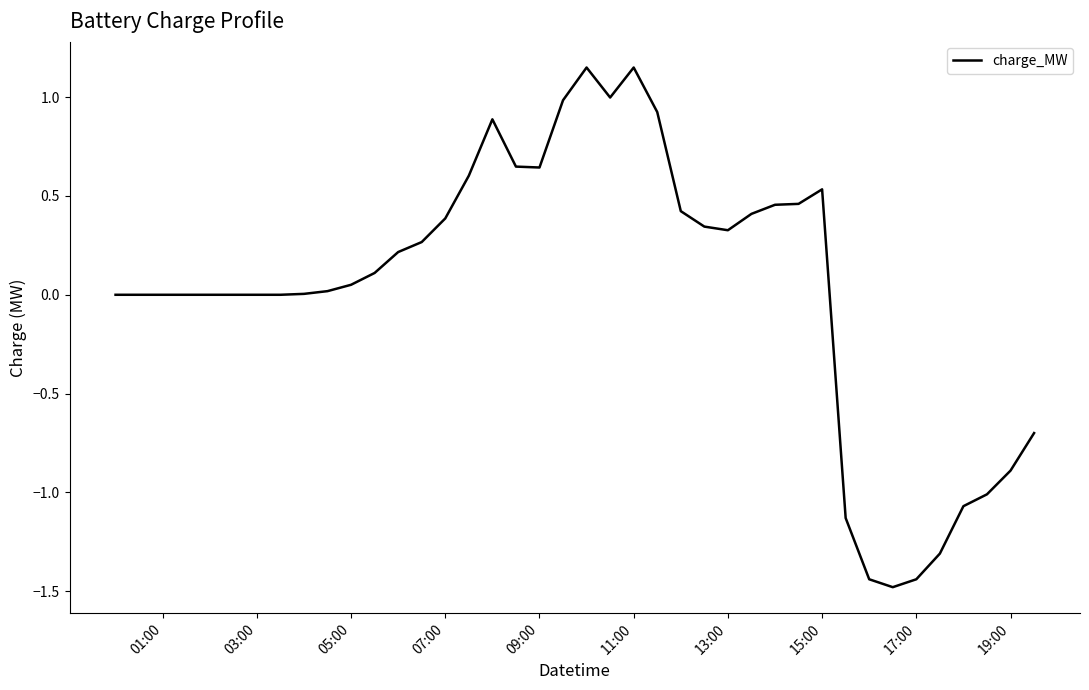

What is the minimum value shown in the chart?

-1.5